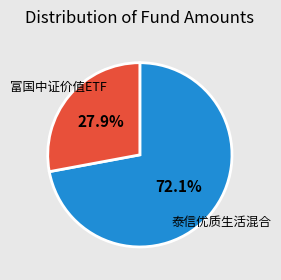

Rank the categories by value from lowest to highest.

富国中证价值ETF, 泰信优质生活混合